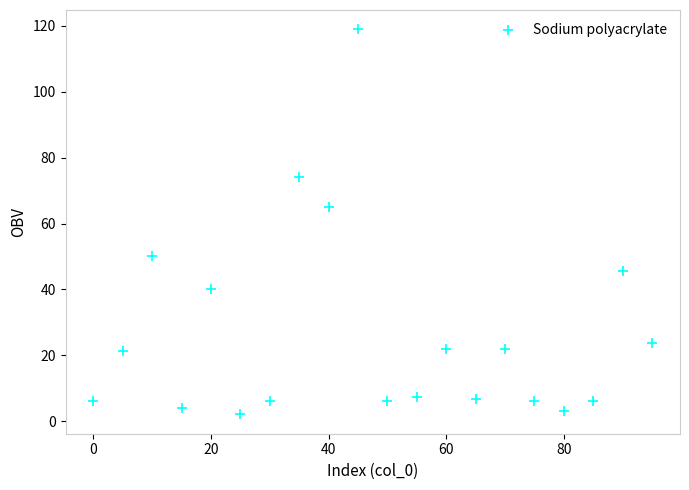

What is the range of X values (max minus min)?

95.0